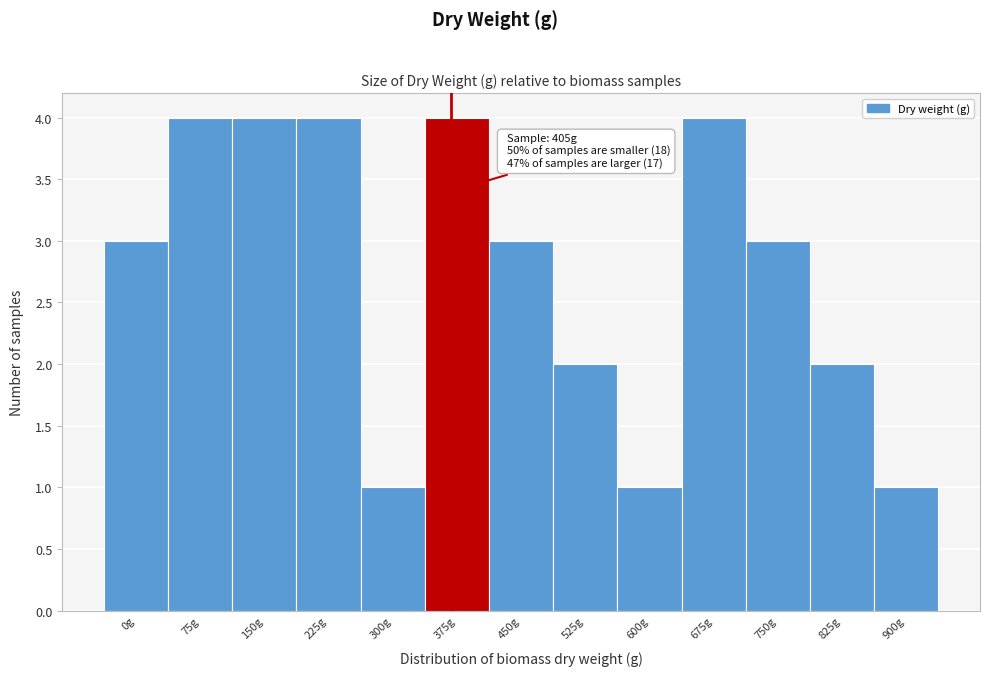

Reading left to right, extract all data points from this chart.

3	4	4	4	1	4	3	2	1	4	3	2	1